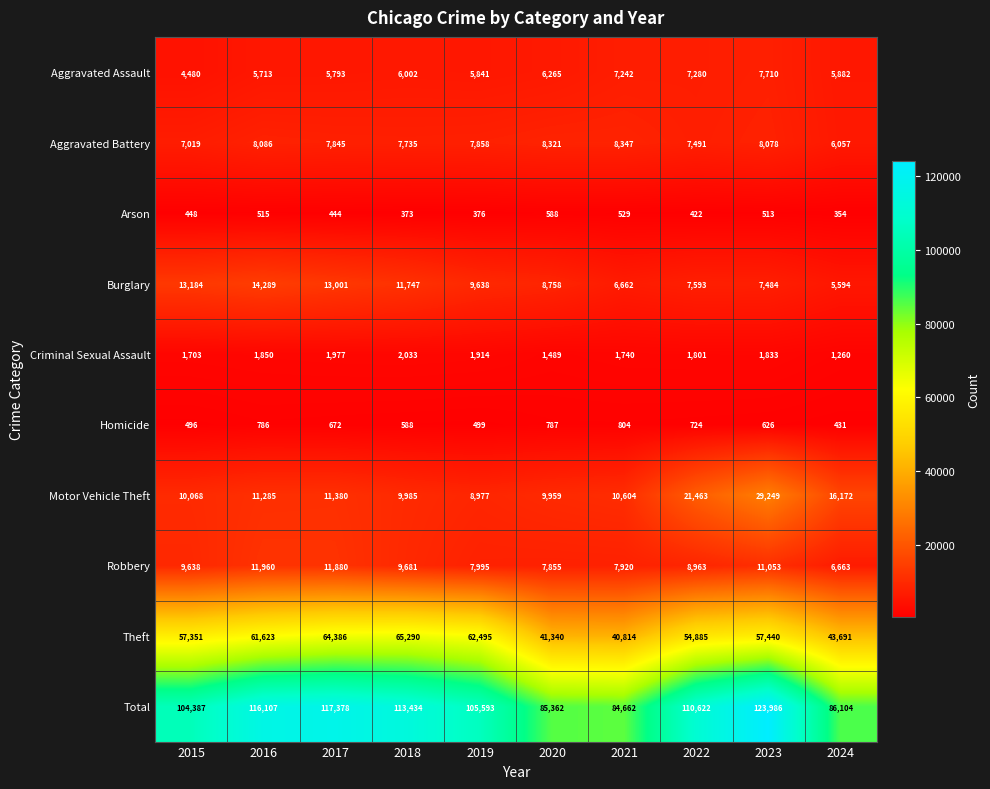

Which series has the largest total across all categories?

Total